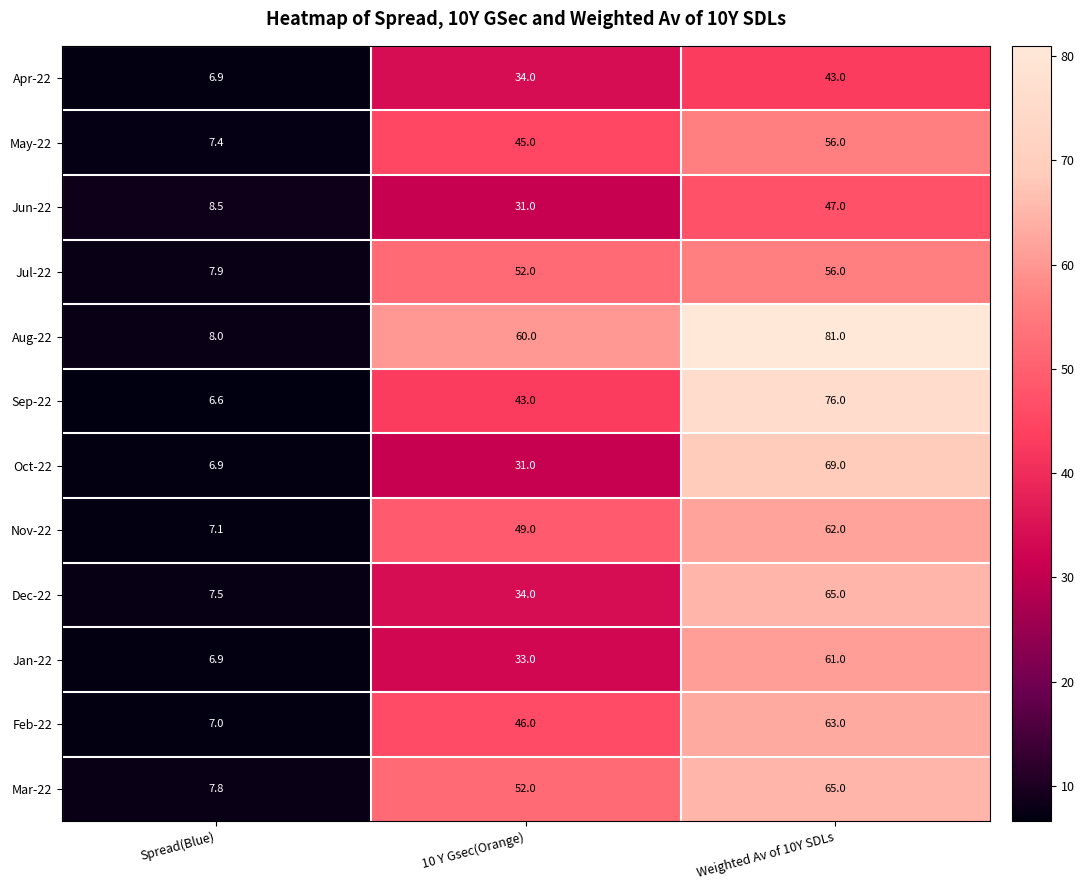

The Aug-22 series shows 13.4 at Spread(Blue). True or false?

False